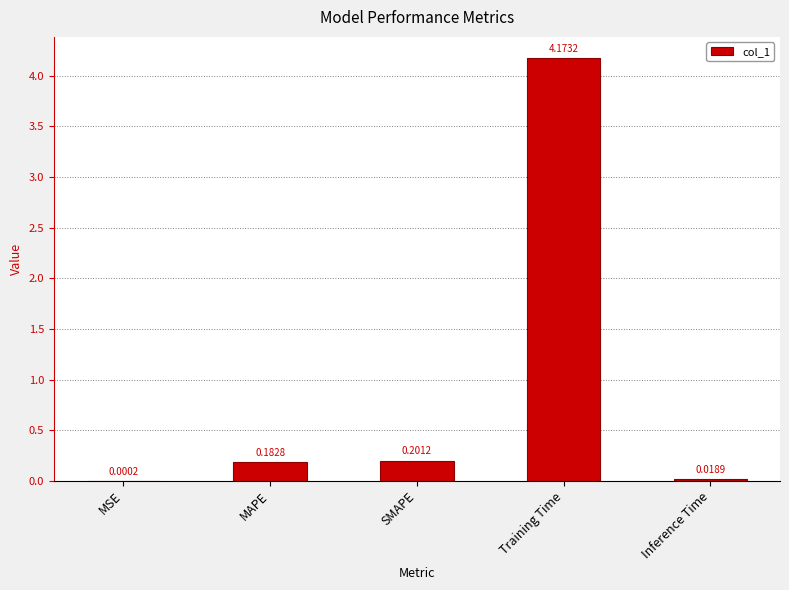

What is the average value?

0.9